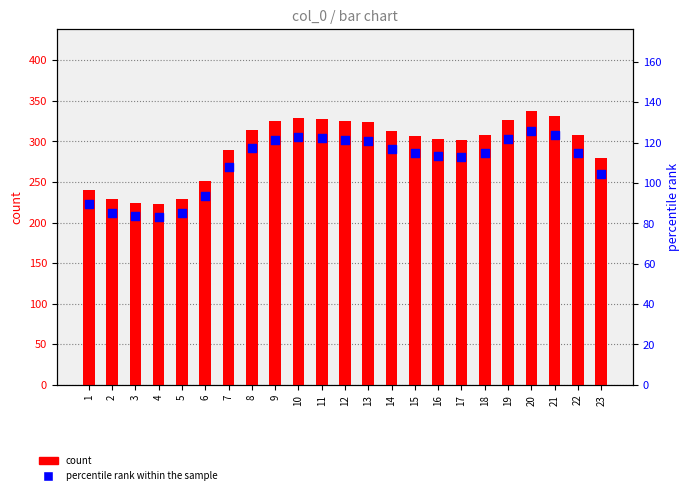

Is the value of percentile rank within the sample at 20 greater than the value of count at 10?

No